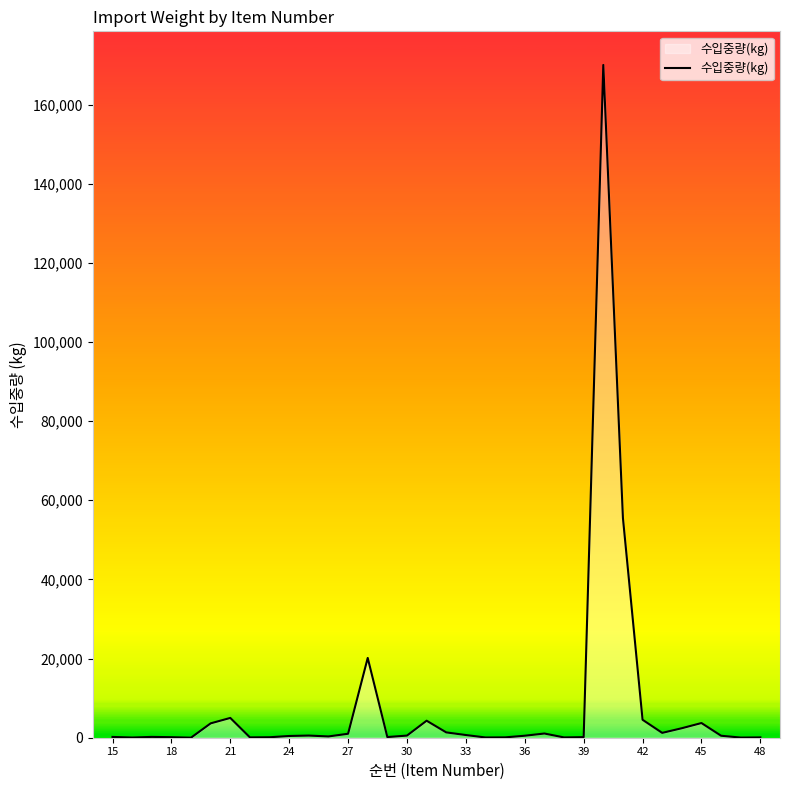

What is the maximum value shown in the chart?

169994